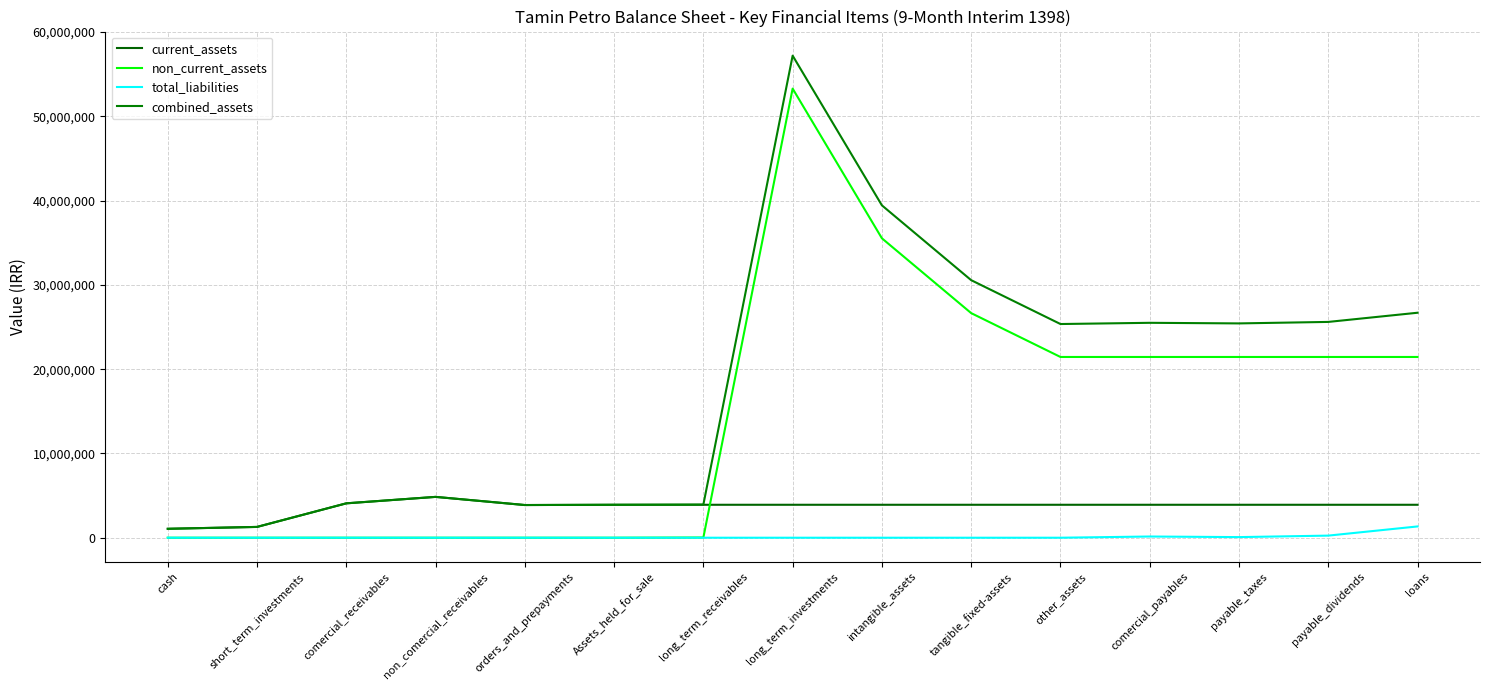

List the series in order of their peak value, lowest first.

total_liabilities, current_assets, non_current_assets, combined_assets